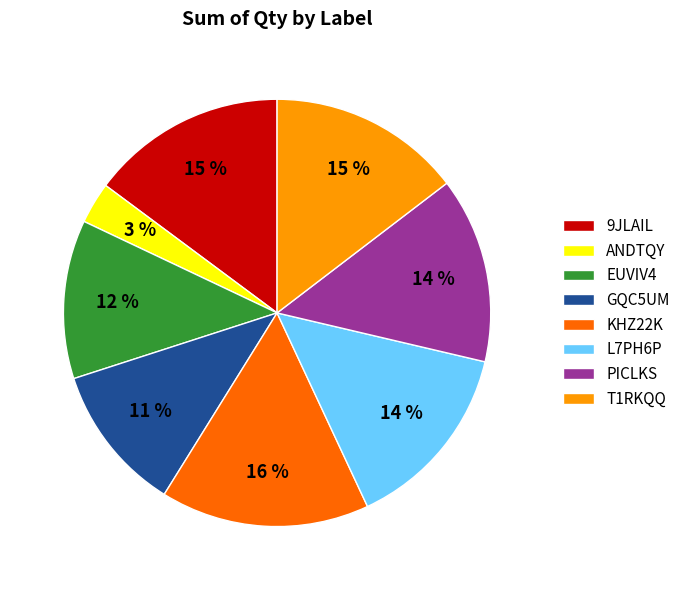

How many slices are in this pie chart?

8